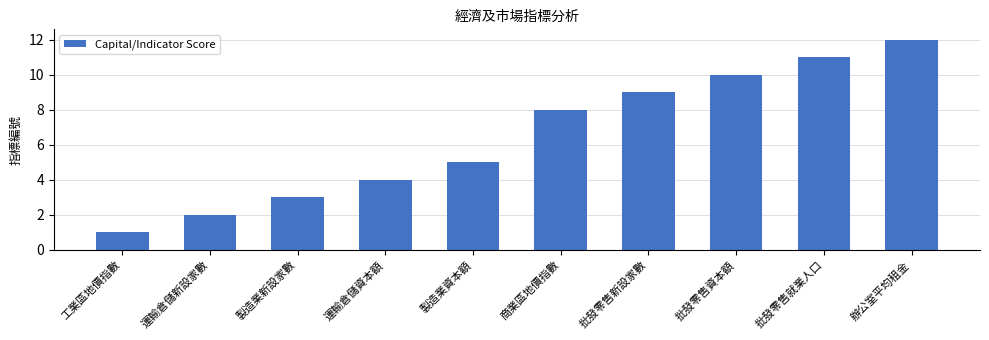

The chart shows a value of 3 at 製造業新設家數. True or false?

True